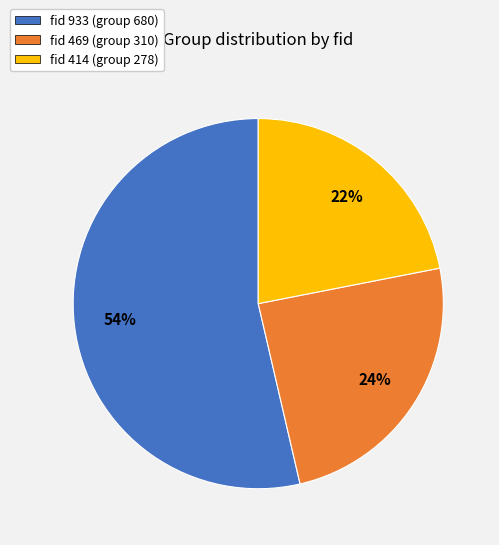

Which category has the biggest portion of the pie?

fid 933 (group 680)